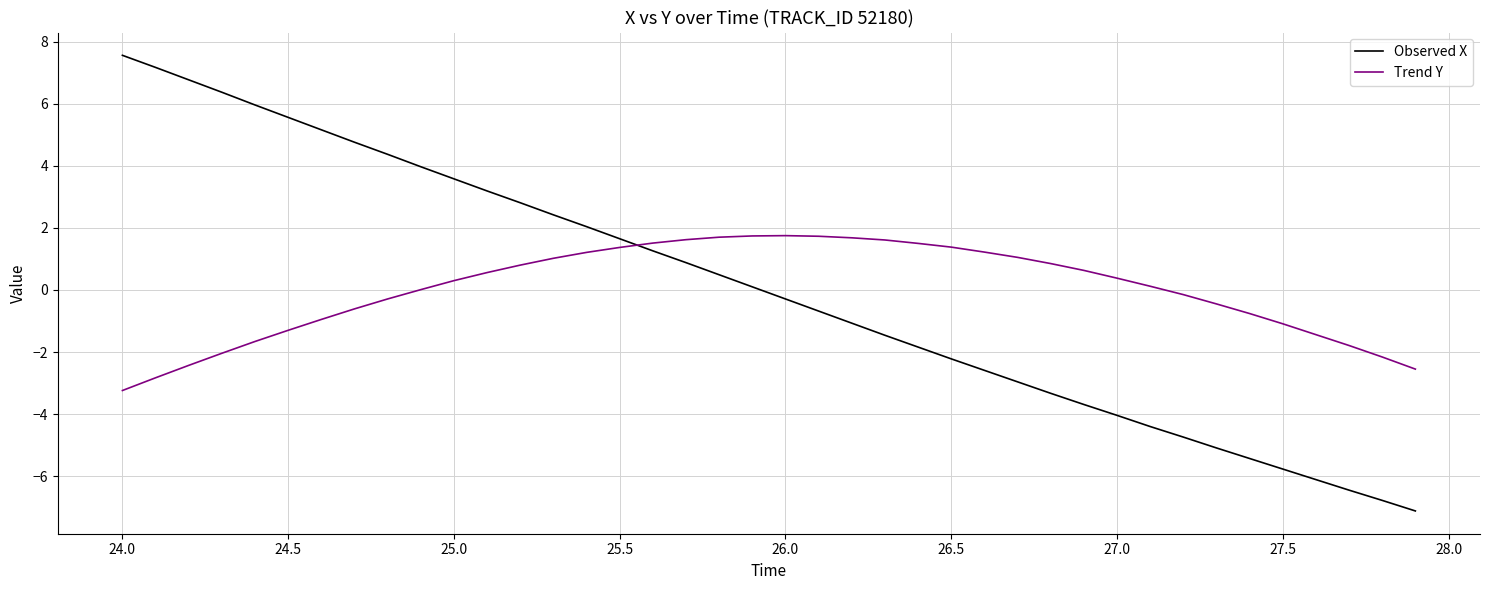

What is the difference between the maximum and minimum values in the Observed X series?

14.7